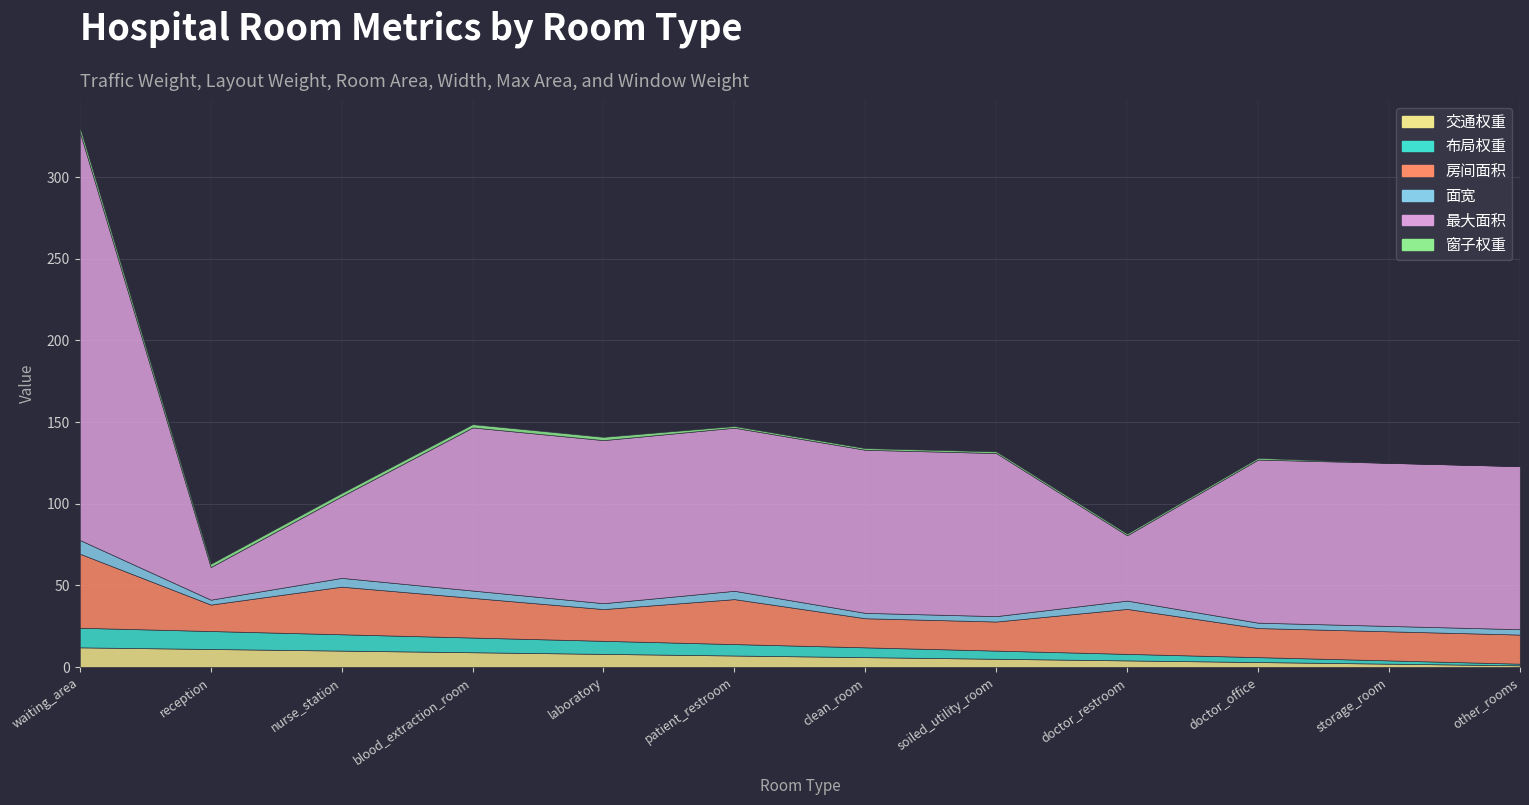

Which series has the widest spread of values?

最大面积